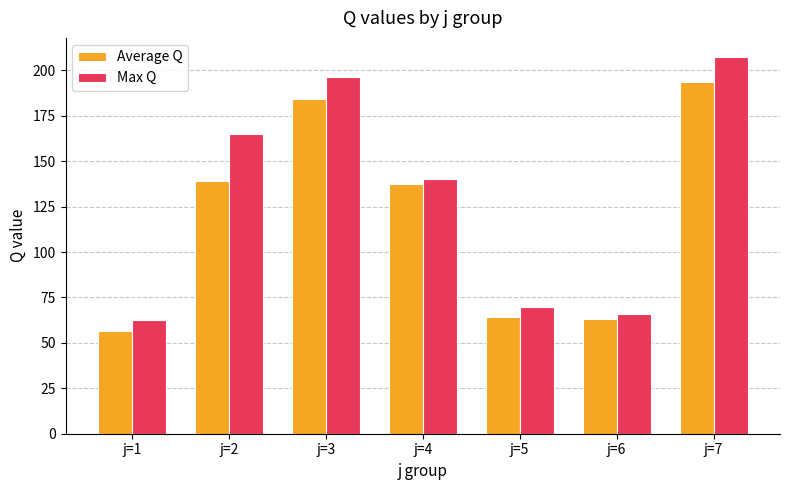

What is the average value of the Max Q series?

129.7